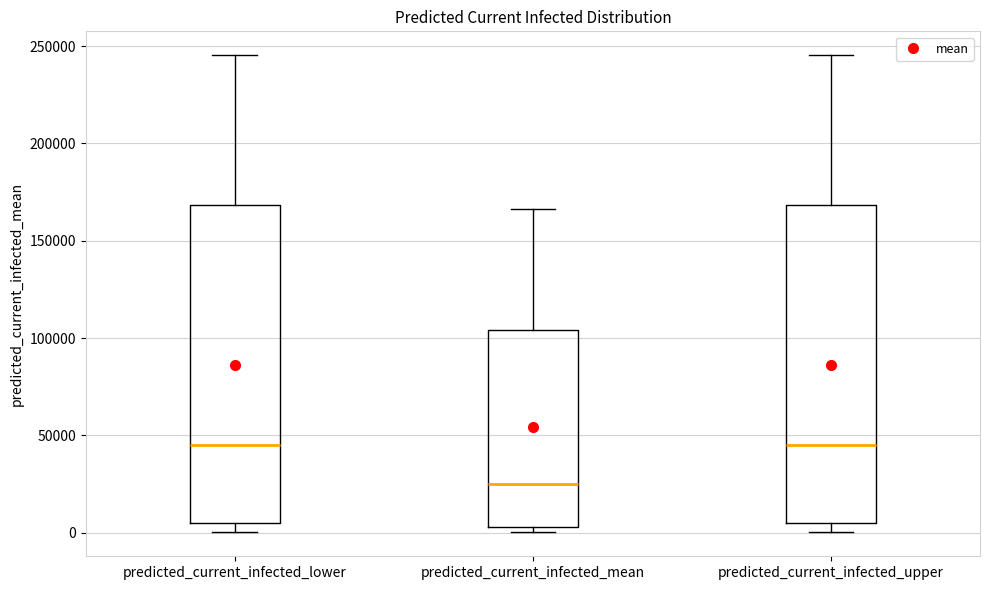

Reading left to right, read every box against the y-axis: the position of its median line, the range the box covers, and the ends of its whiskers. The values are not printed on the chart, so give them approximately, as read against the axis.

predicted_current_infected_lower: median 45000, box 5000 to 170000, whiskers 0 to 245000
predicted_current_infected_mean: median 25000, box 5000 to 105000, whiskers 0 to 165000
predicted_current_infected_upper: median 45000, box 5000 to 170000, whiskers 0 to 245000